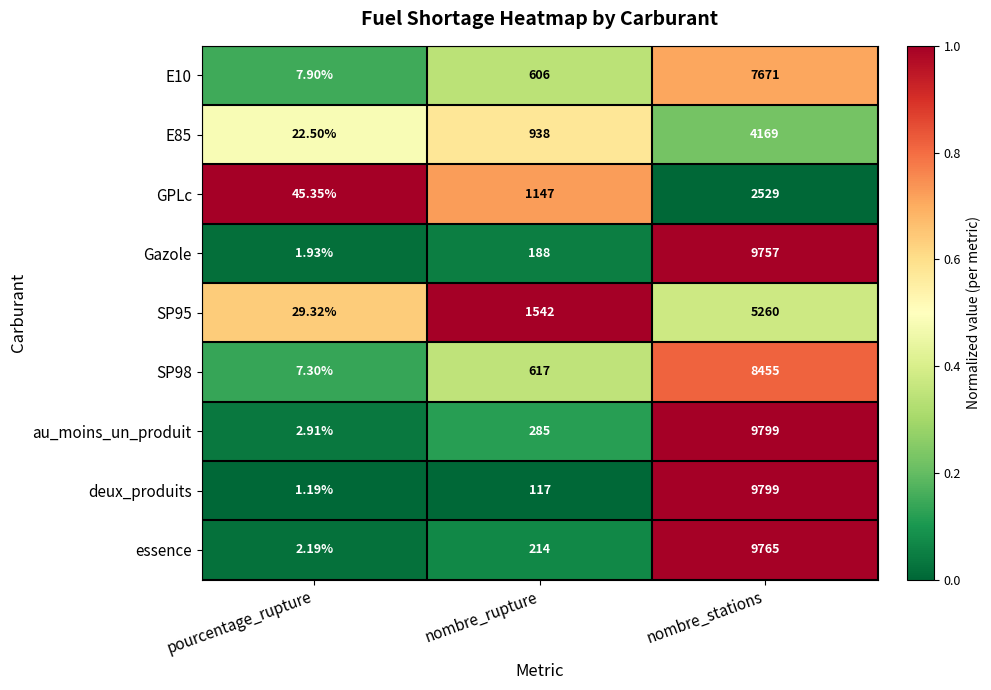

Where is deux_produits nearest to the value 4900?

nombre_rupture